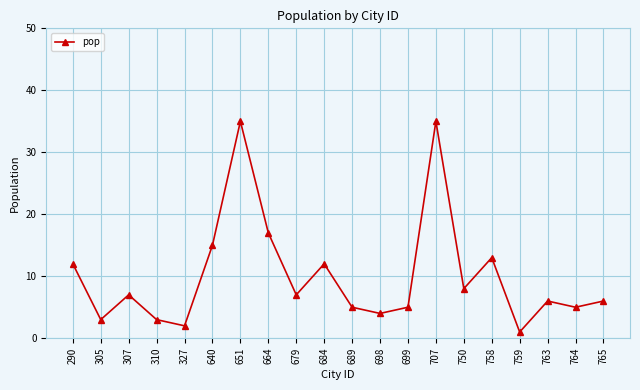

Where is the data nearest to the value 18?

664